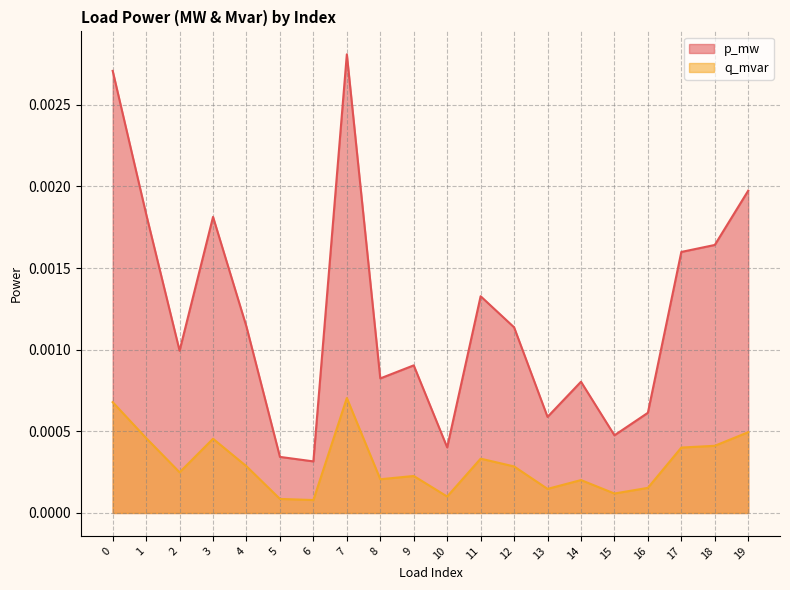

At which label is p_mw closest to 0?

6